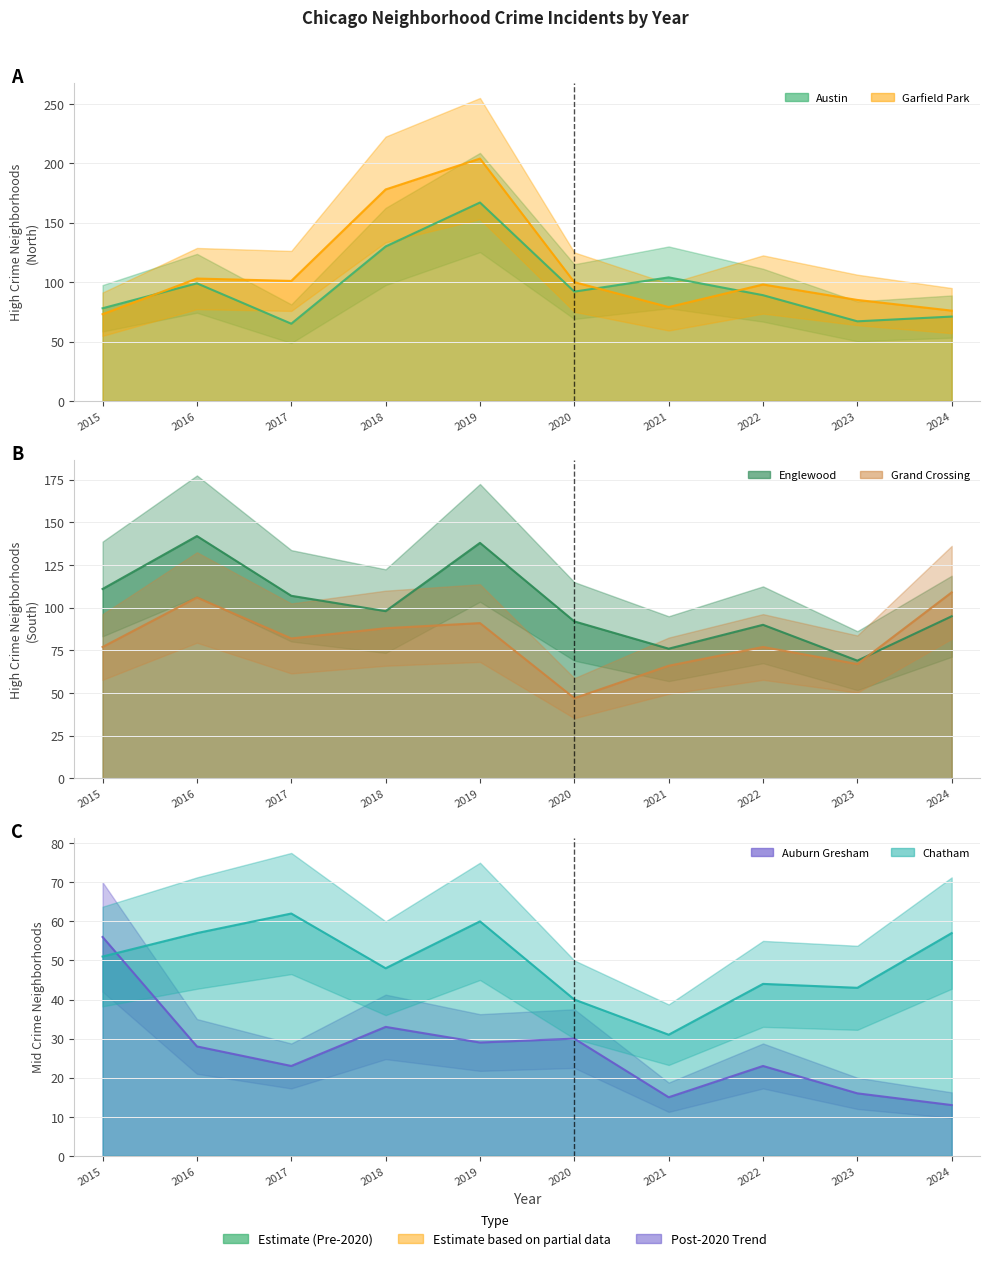

True or false: Auburn Gresham and Grand Crossing intersect in this chart.

False